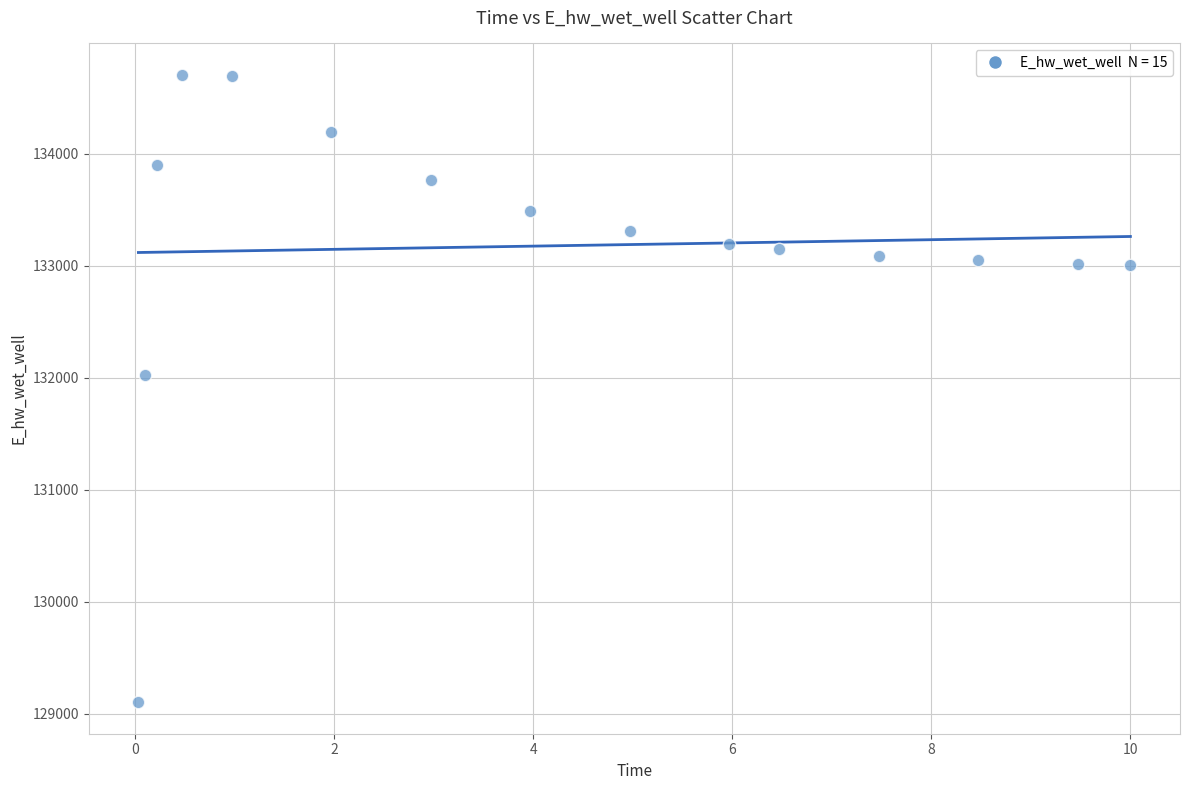

What is the range of X values (max minus min)?

10.0